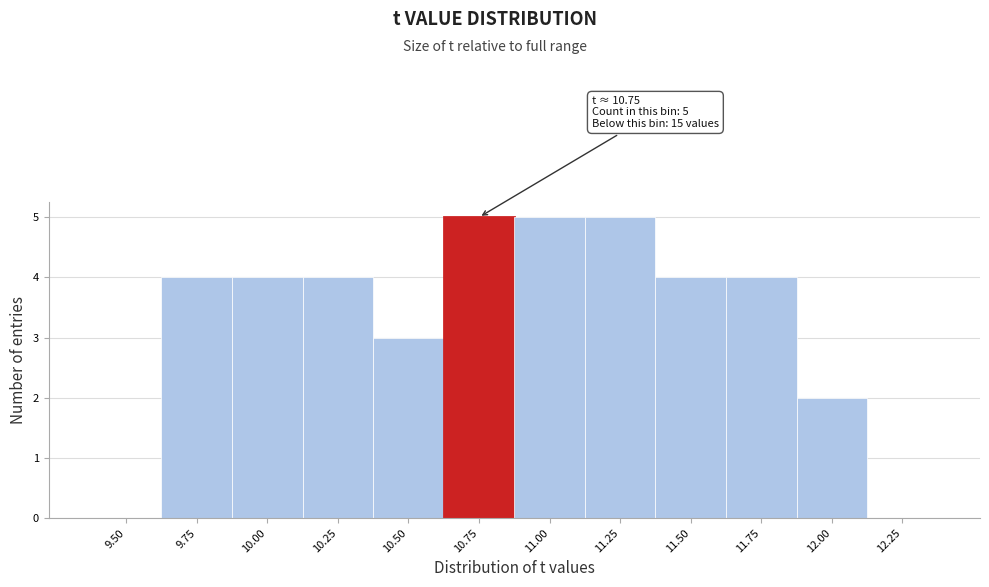

Reading left to right, transcribe all the data shown in this chart.

9.50=0	9.75=4	10.00=4	10.25=4	10.50=3	10.75=5	11.00=5	11.25=5	11.50=4	11.75=4	12.00=2	12.25=0